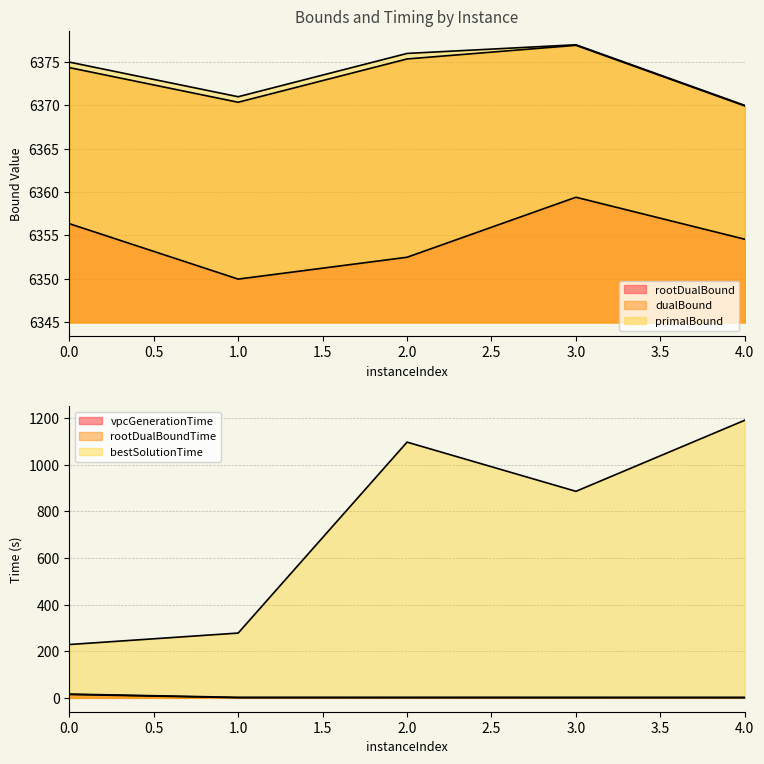

What is the value of the rootDualBound point at the 1st from the left?

6356.3